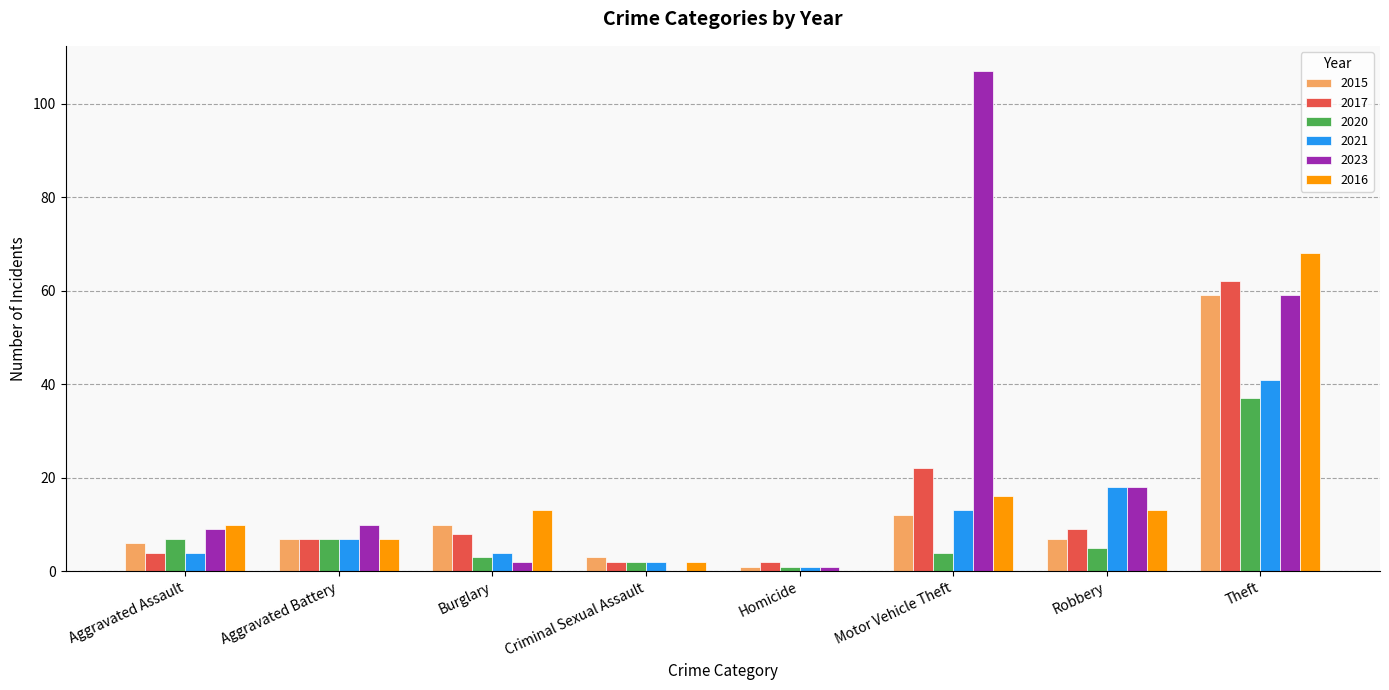

Which series changed the most between Motor Vehicle Theft and Robbery?

2023